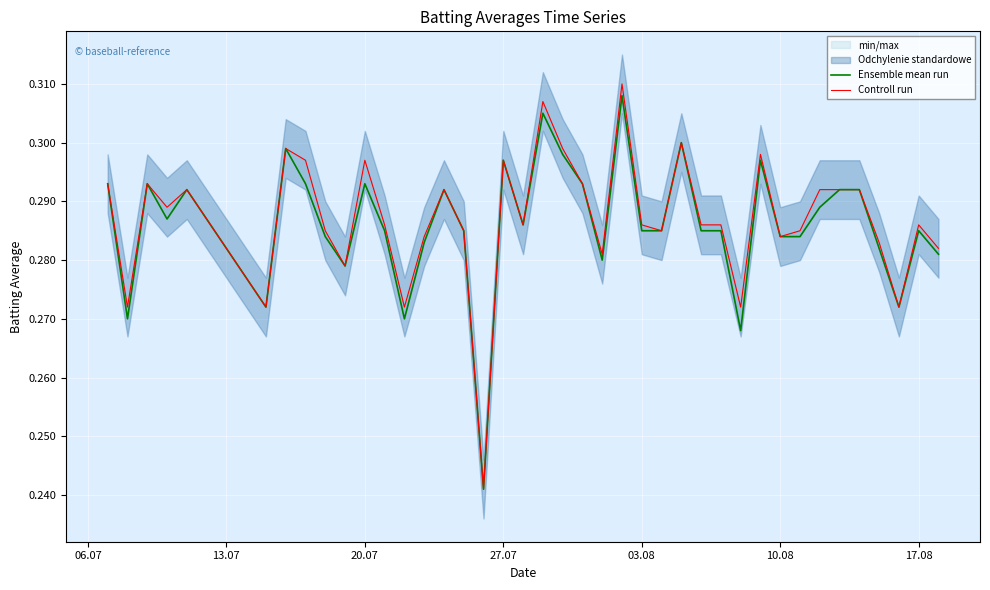

How many lines are shown in the chart?

2